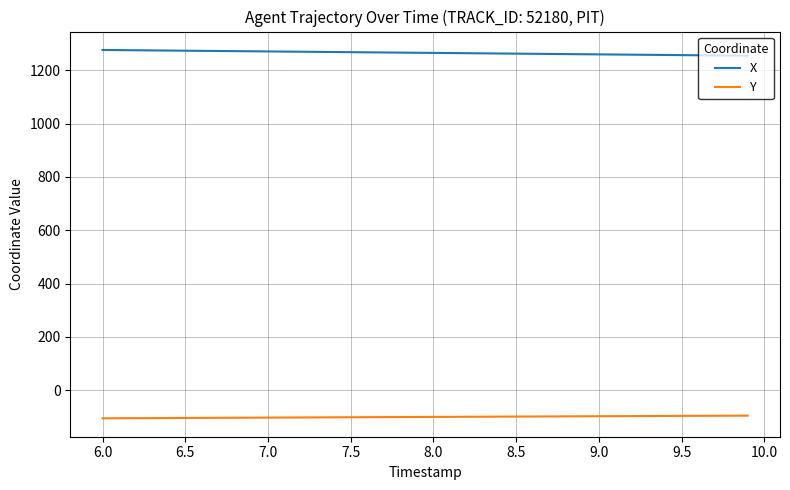

How many lines are shown in the chart?

2